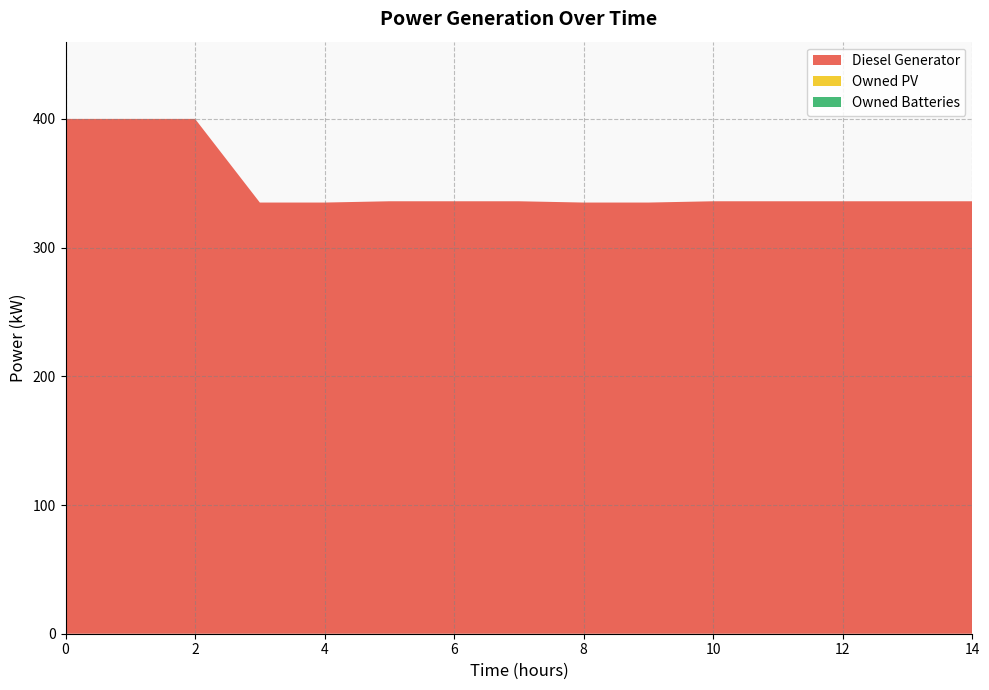

Reading right to left, what are all the values shown in this chart?

Diesel Generator: 336	336	336	336	336	335	335	336	336	336	335	335	400	400	400
Owned PV: 0	0	0	0	0	0	0	0	0	0	0	0	0	0	0
Owned Batteries: 0	0	0	0	0	0	0	0	0	0	0	0	0	0	0